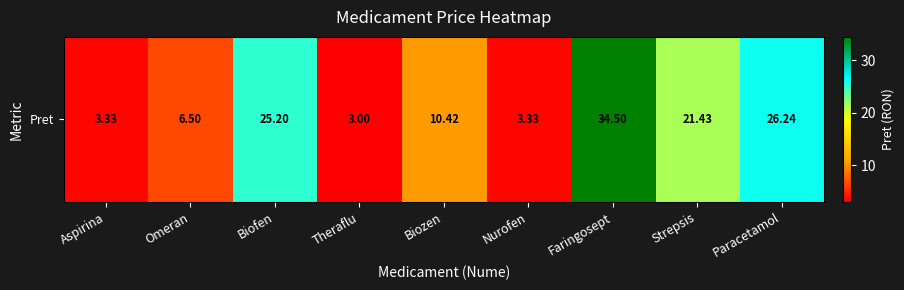

What is the average value?

14.9